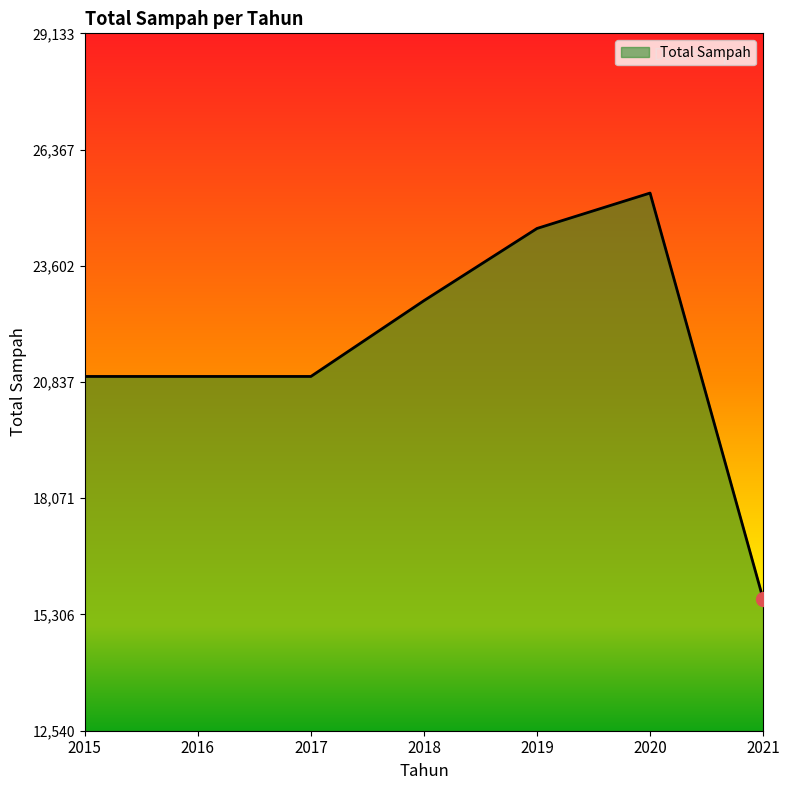

What value does the data have at 2018?

22772.9